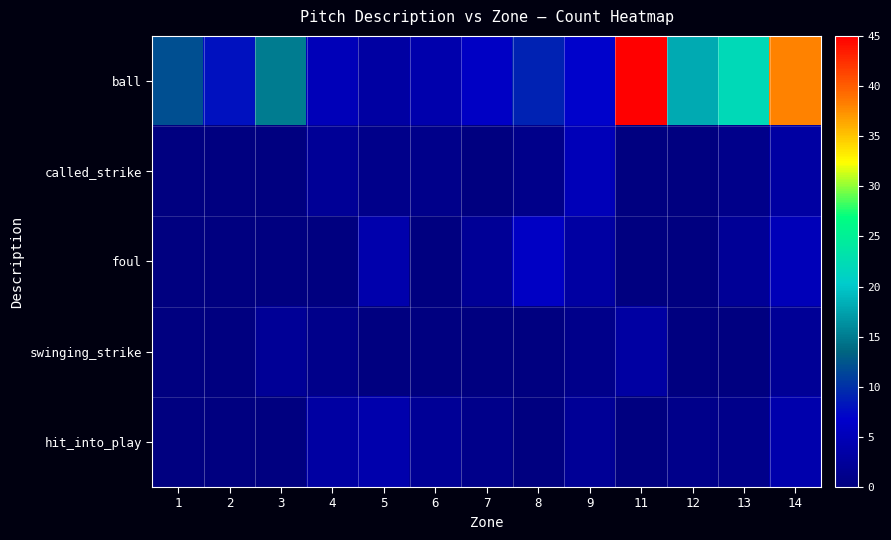

Reading left to right, extract all data points from this chart.

ball: 1=12	2=8	3=15	4=5	5=3	6=4	7=6	8=9	9=7	11=45	12=18	13=22	14=38
called_strike: 1=0	2=0	3=0	4=2	5=1	6=1	7=0	8=1	9=5	11=0	12=0	13=1	14=3
foul: 1=0	2=0	3=0	4=0	5=4	6=0	7=2	8=6	9=3	11=0	12=0	13=2	14=5
swinging_strike: 1=0	2=0	3=2	4=1	5=0	6=0	7=0	8=0	9=1	11=3	12=0	13=0	14=2
hit_into_play: 1=0	2=0	3=0	4=3	5=4	6=2	7=1	8=0	9=2	11=0	12=1	13=1	14=4